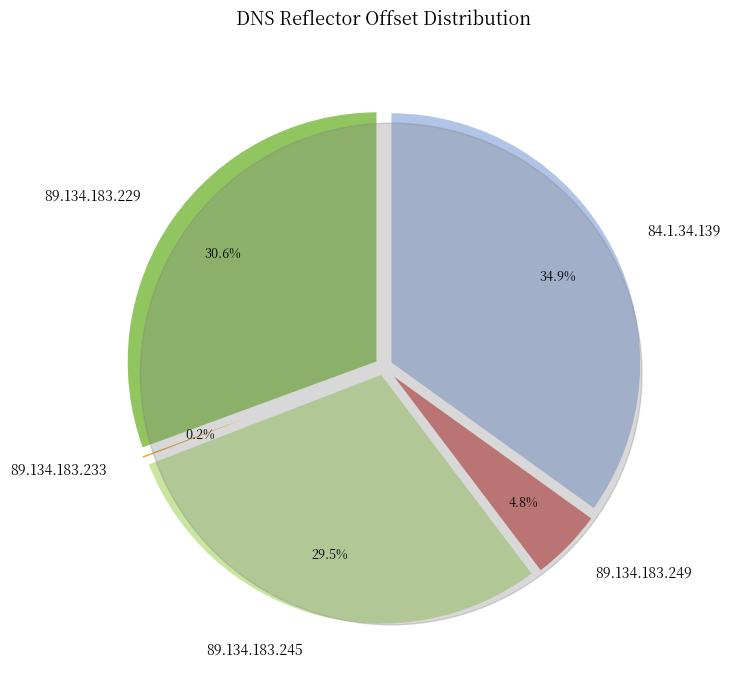

To the nearest percent, what is the difference between the largest and smallest slice percentages?

35%